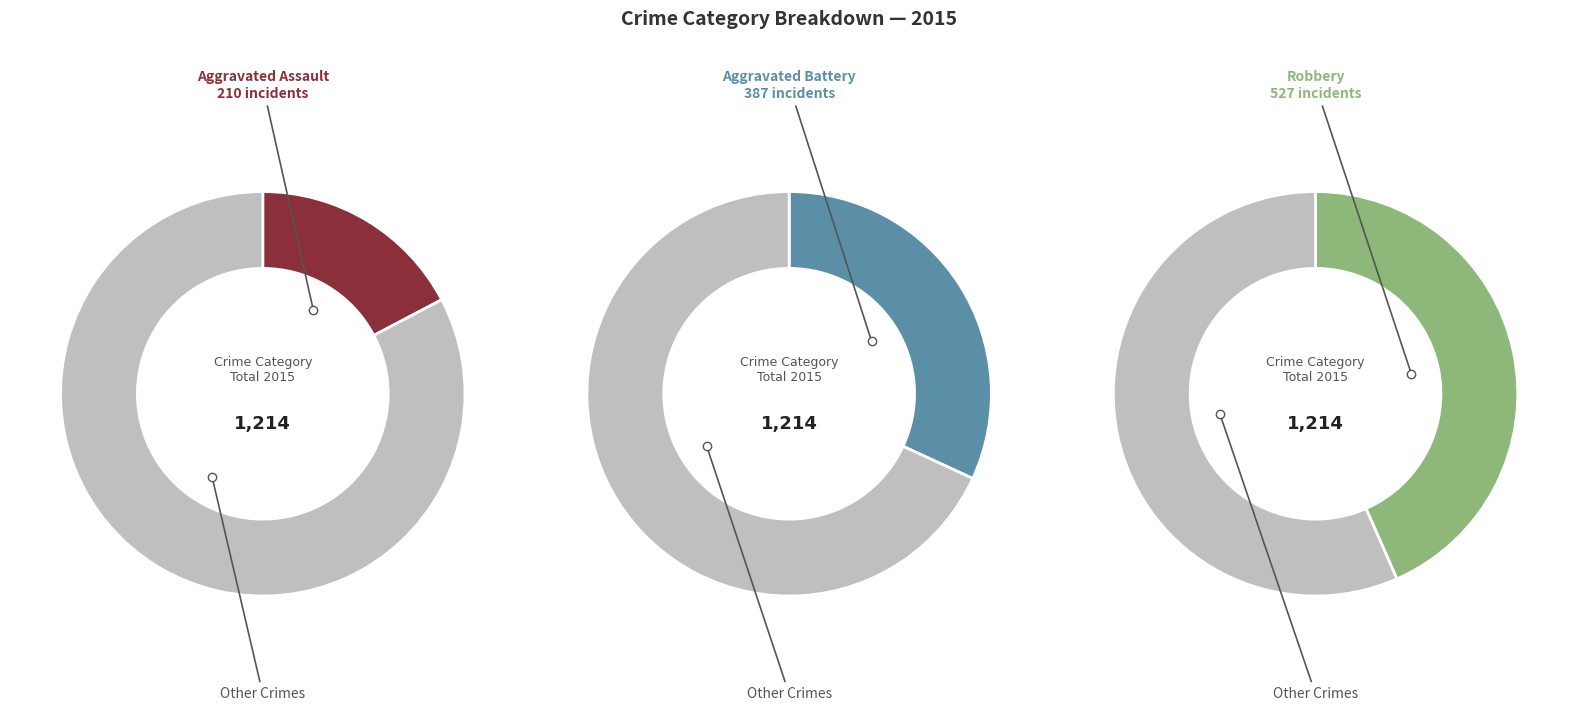

Is the sum of Robbery and 7 greater than half?

No